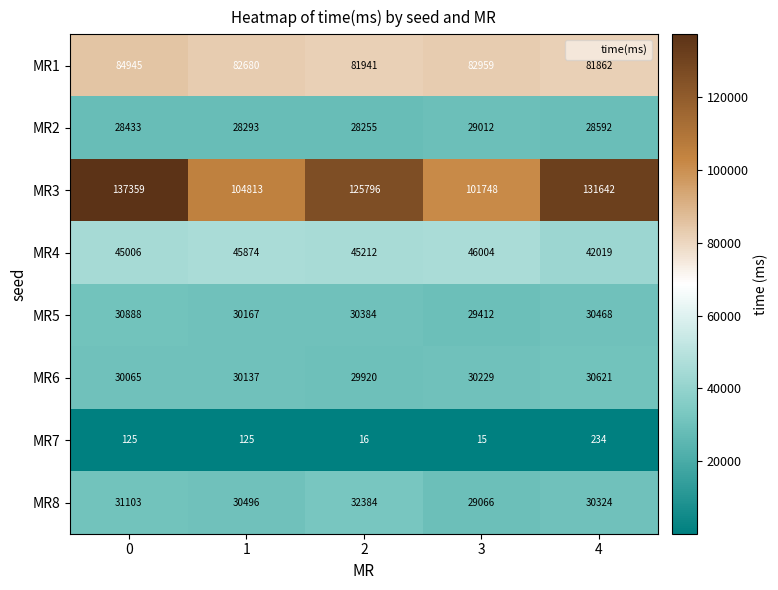

The value of MR3 at 2 is 125796. True or false?

True